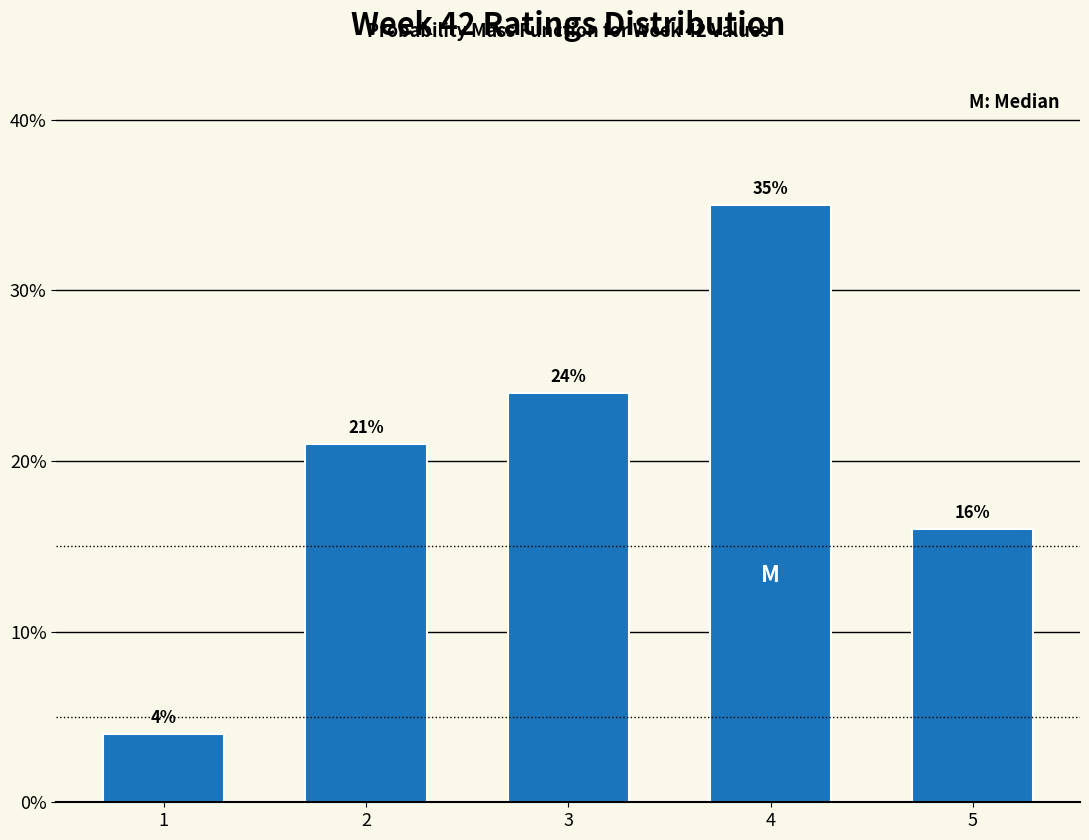

Reading left to right, list all the values displayed in this chart.

1=4	2=21	3=24	4=35	5=16